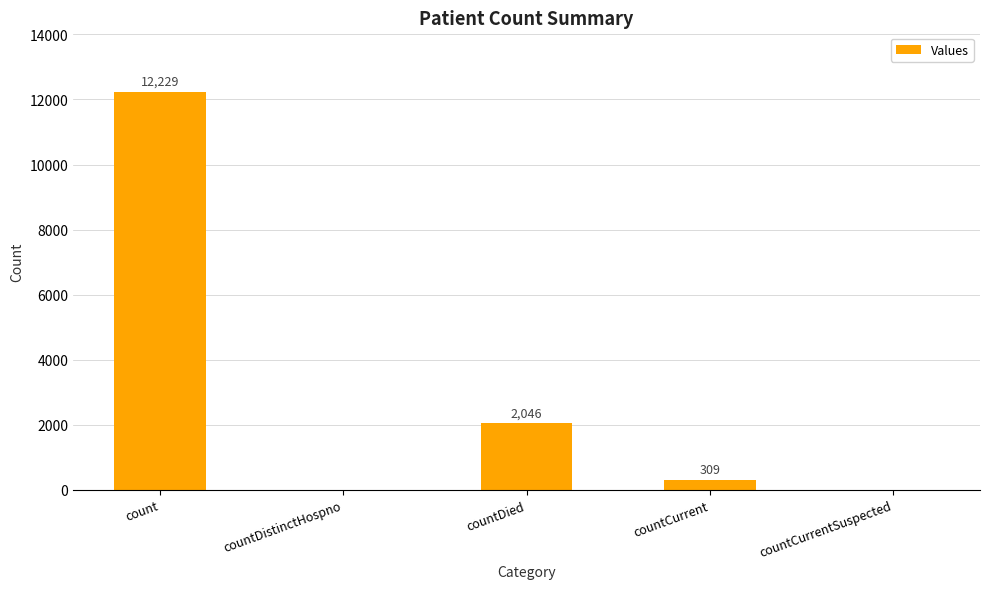

How many series are shown in this chart?

1